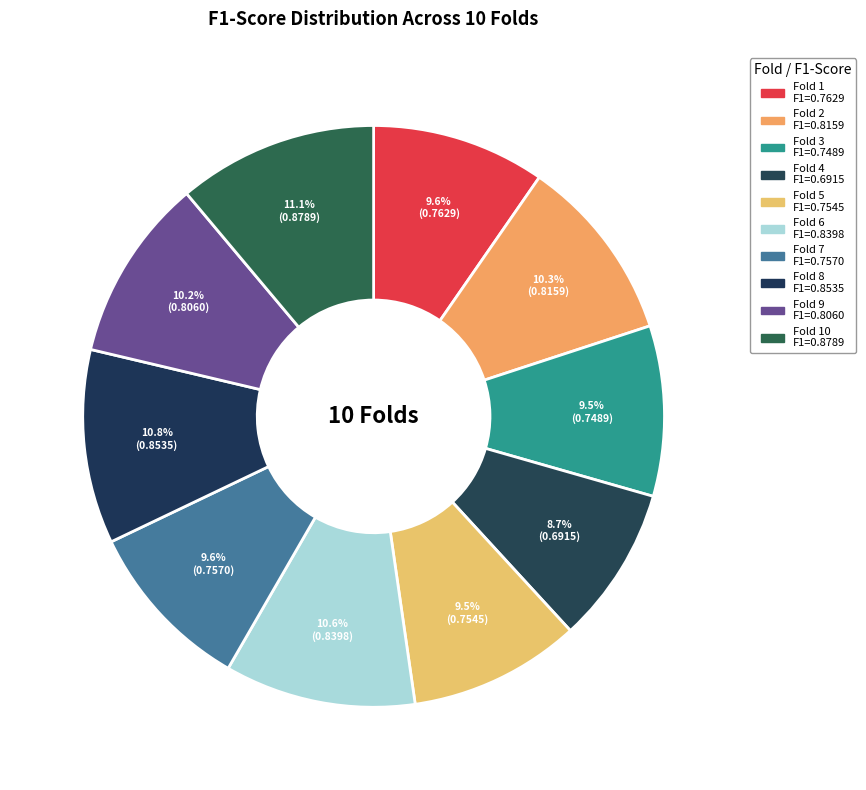

Count the number of slices in the pie.

10